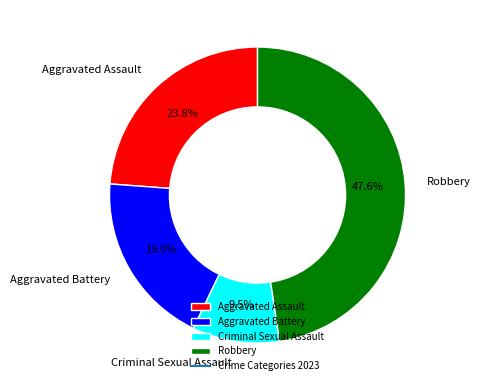

Which slice is the largest?

Robbery